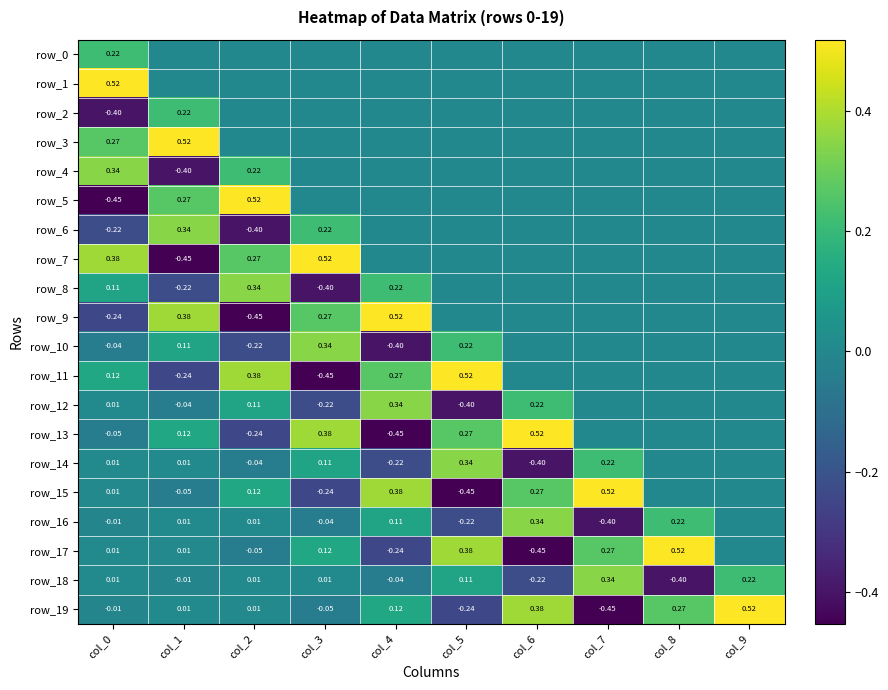

What is the smallest value displayed?

-0.5